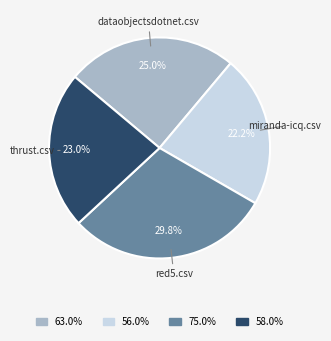

Does any single category account for the majority?

No